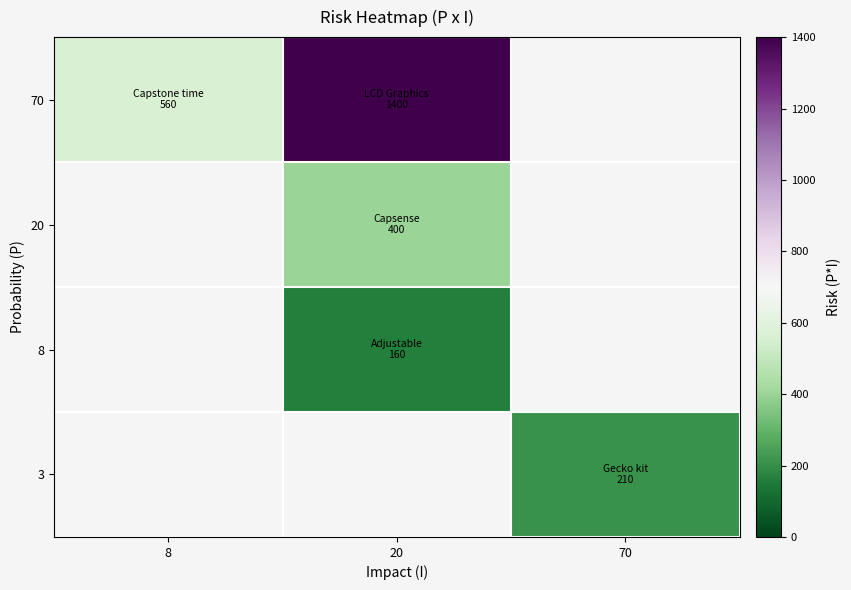

Which has a higher value, 8 or 70?

70